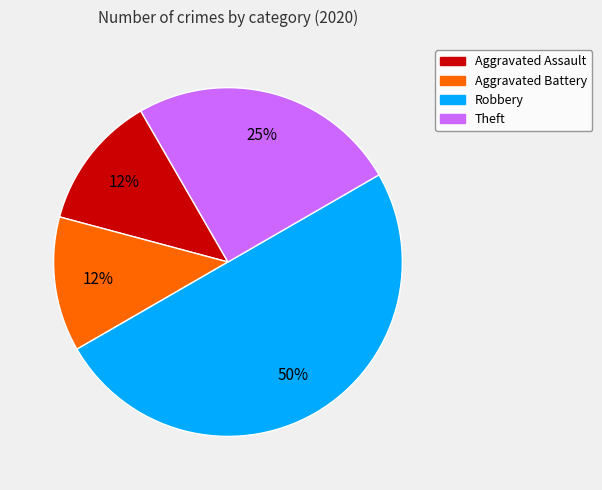

How many segments does this pie chart have?

4